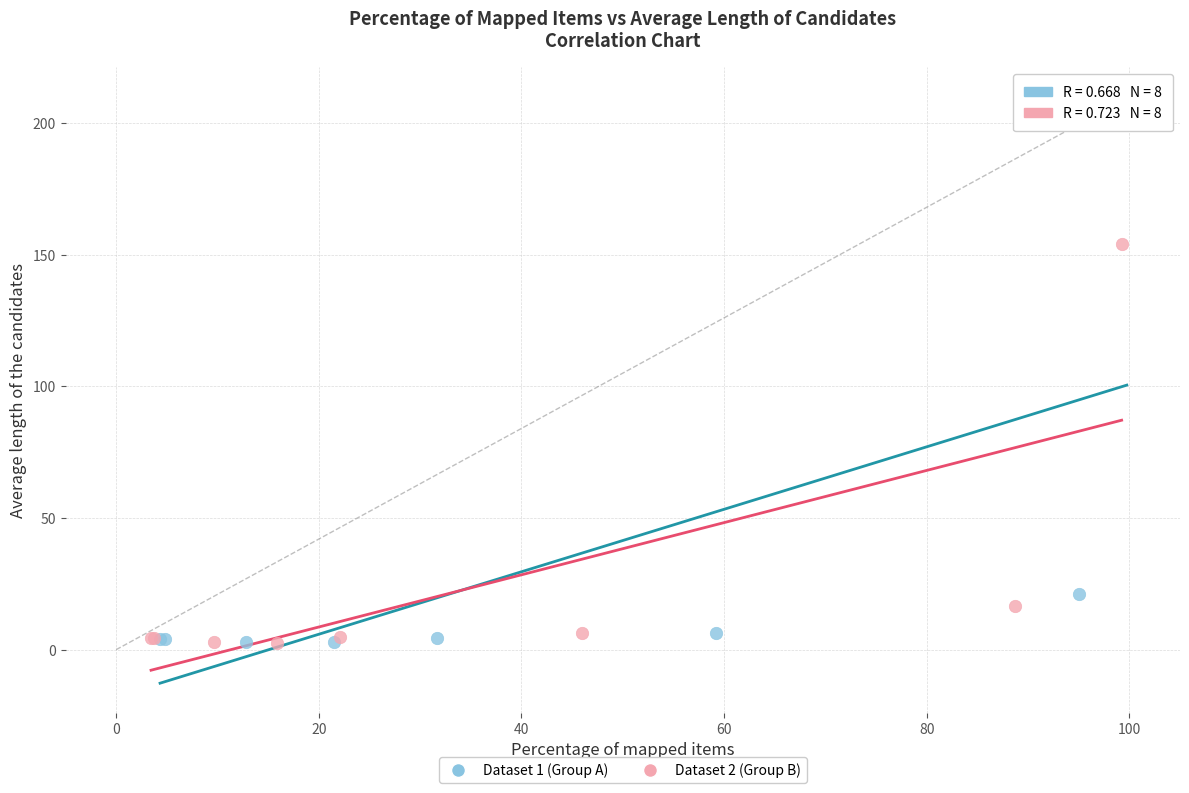

Which series has the largest Y range (max minus min)?

Dataset 1 (Group A)